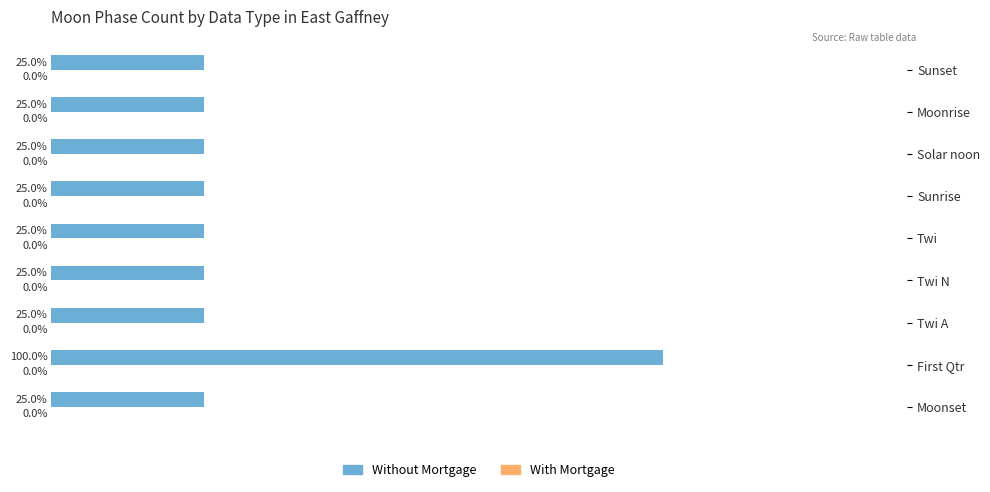

Which label corresponds to the largest value in the chart?

First Qtr